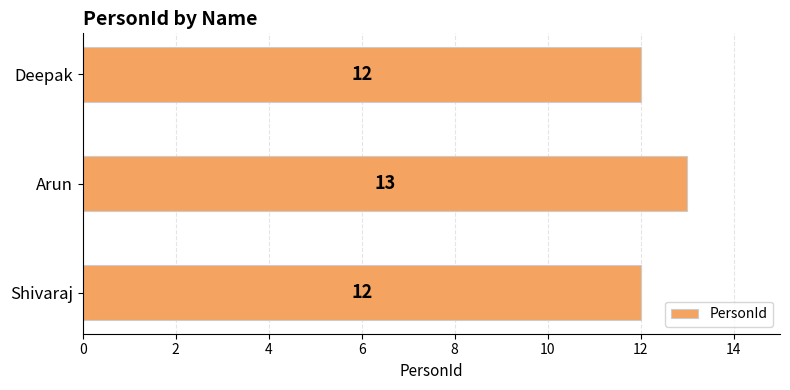

The chart shows a value of 13 at Arun. True or false?

True